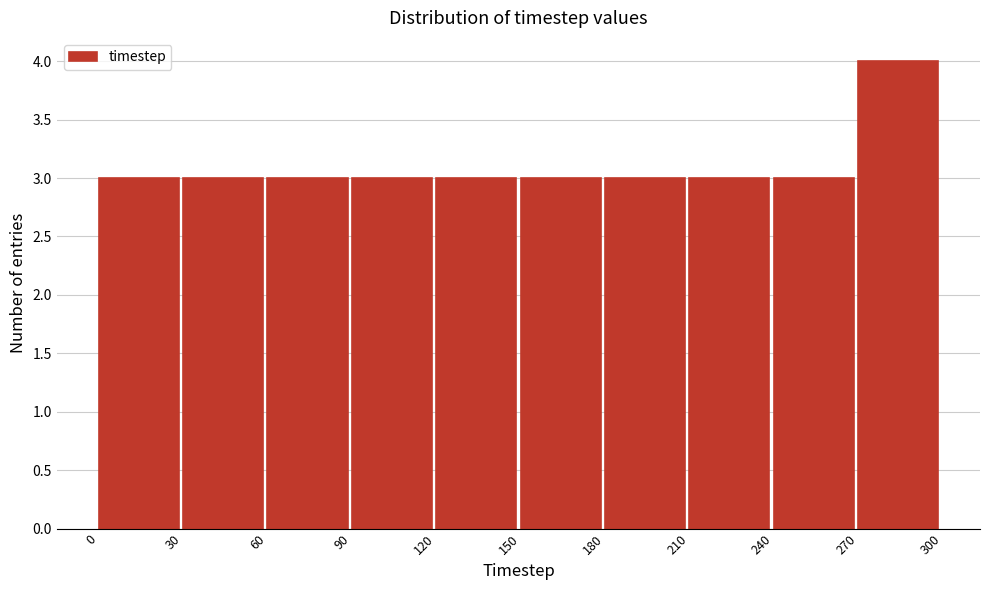

What is the height of the bar covering 60 to 90 on the x-axis? The values are not printed on the chart, so give them approximately, as read against the axis.

3